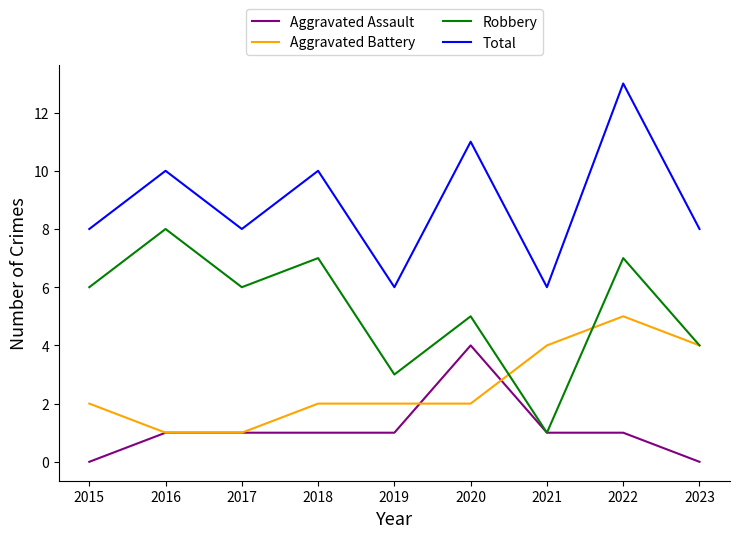

True or false: Aggravated Assault and Aggravated Battery cross at least once.

True